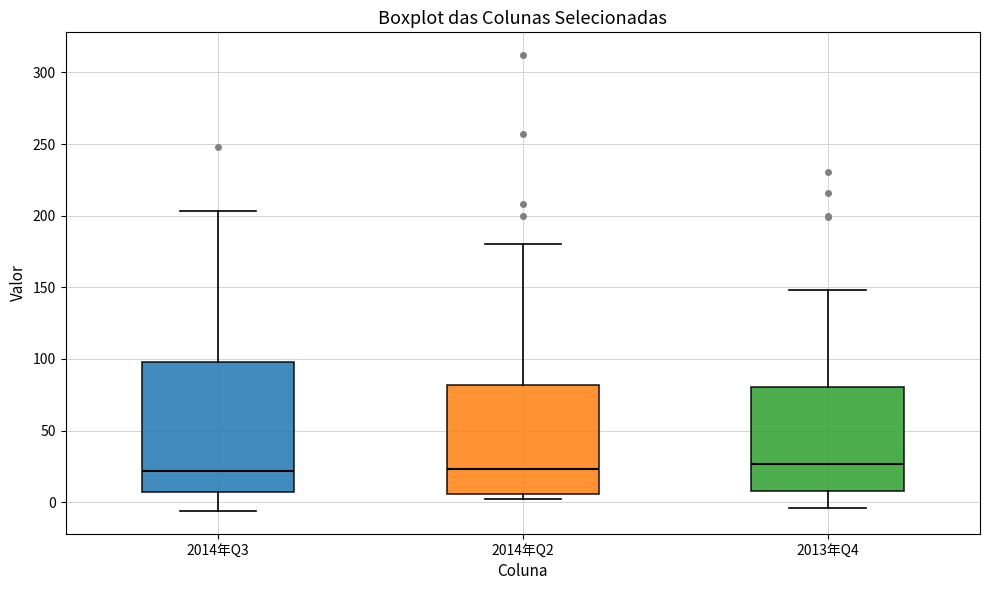

Reading left to right, read every box against the y-axis: the position of its median line, the range the box covers, and the ends of its whiskers. The values are not printed on the chart, so give them approximately, as read against the axis.

2014年Q3: median 20, box 5 to 100, whiskers -5 to 205
2014年Q2: median 25, box 5 to 80, whiskers 0 to 180
2013年Q4: median 25, box 10 to 80, whiskers -5 to 150